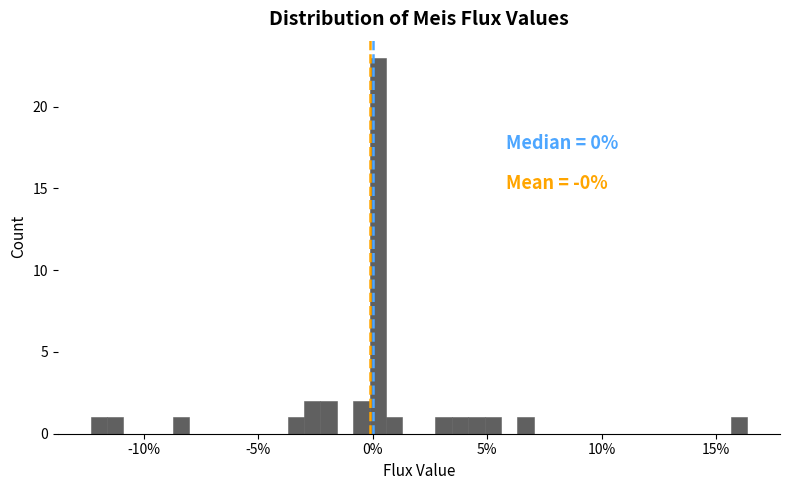

Read against the x-axis, roughly where is the centre of the tallest bar?

0.0